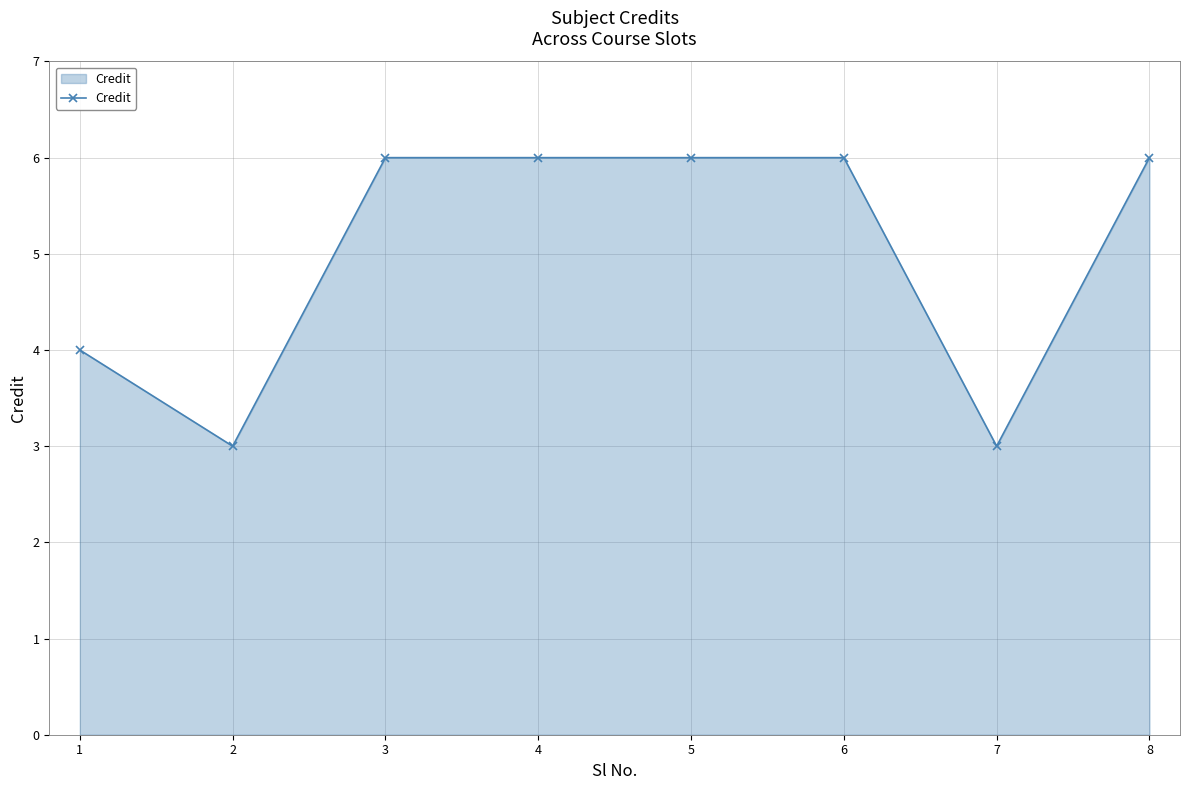

True or false: the data shows 4 at 4.

False